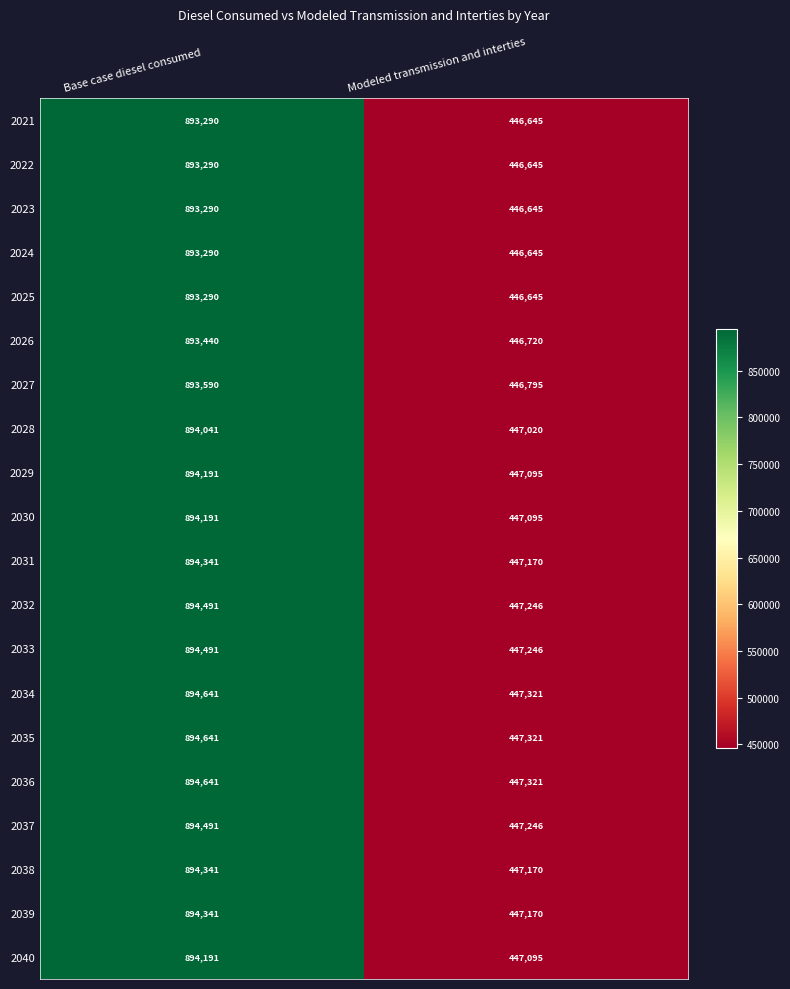

List the labels in order of 2038 value, largest first.

Base case diesel consumed, Modeled transmission and interties